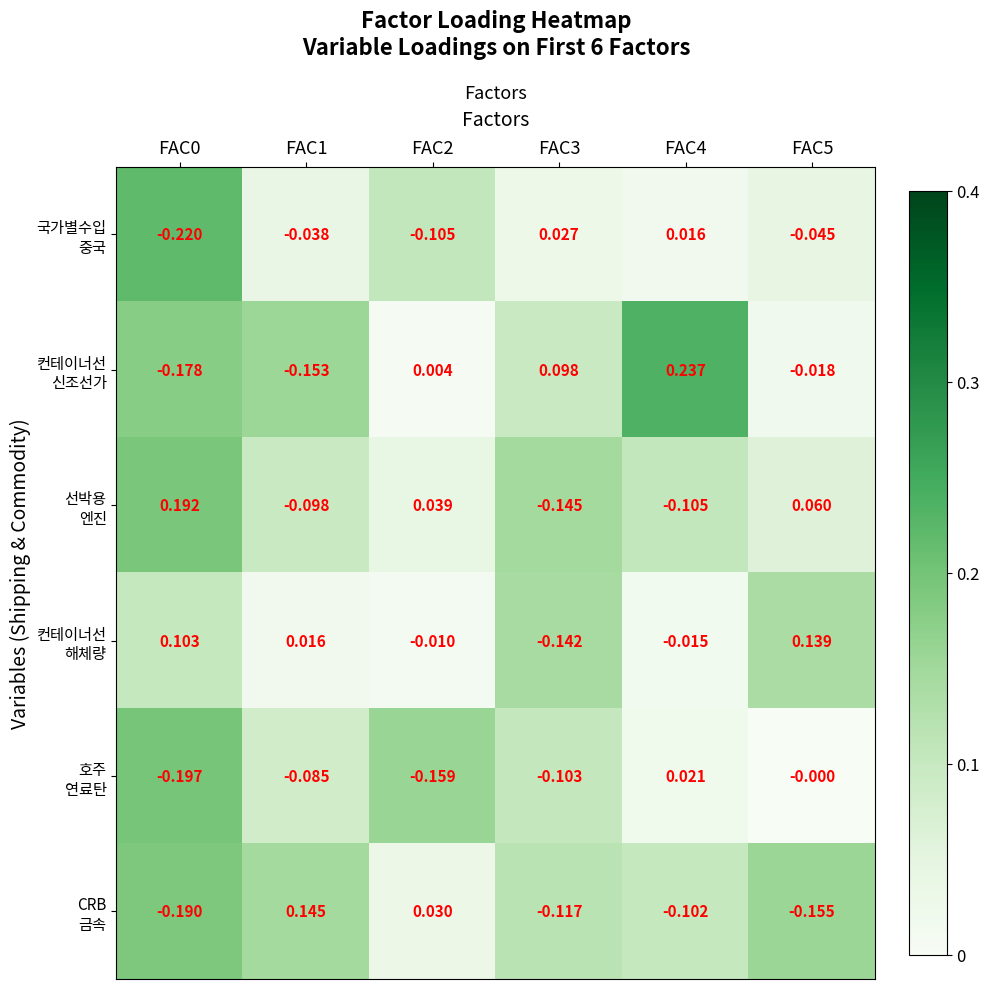

Count the number of categories in the chart.

6